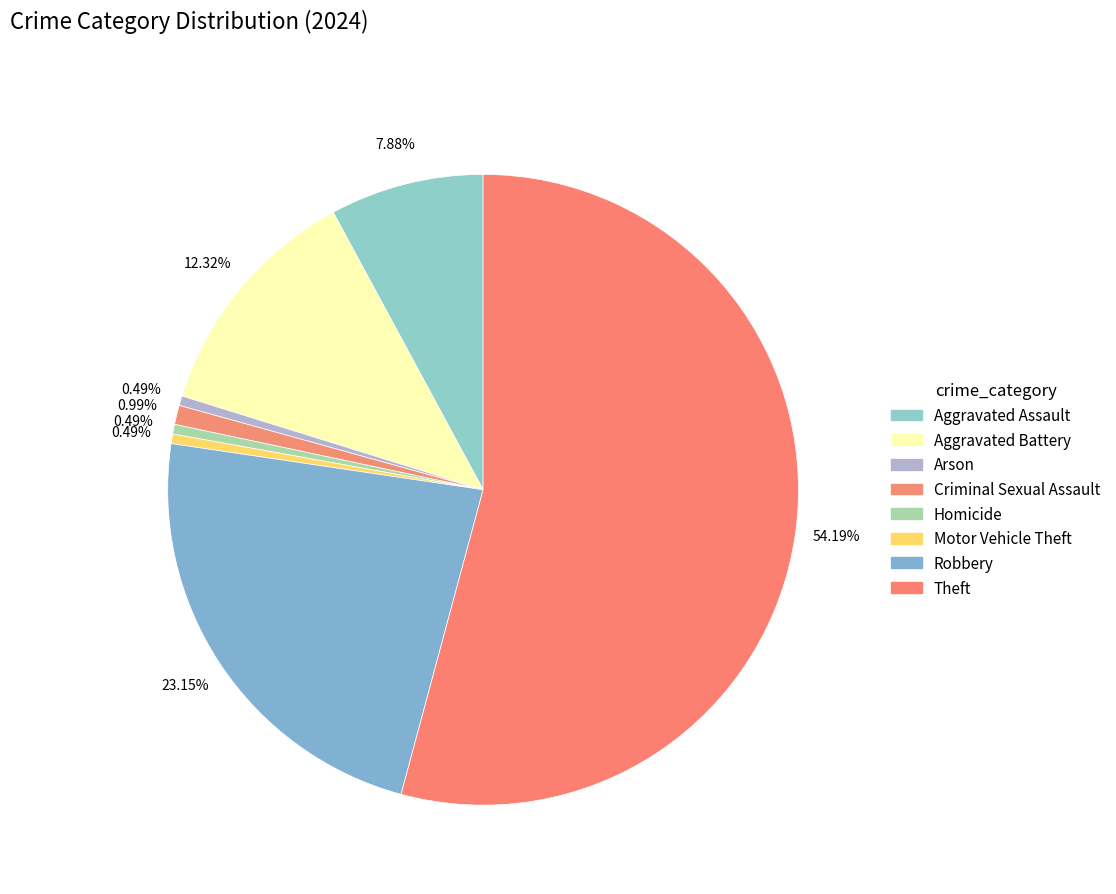

To the nearest percent, what percentage of the pie is Criminal Sexual Assault?

1%